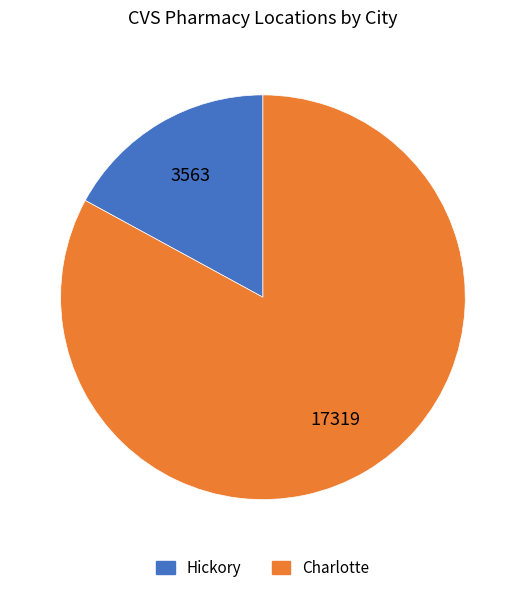

Is there any slice that represents more than half of the pie?

Yes